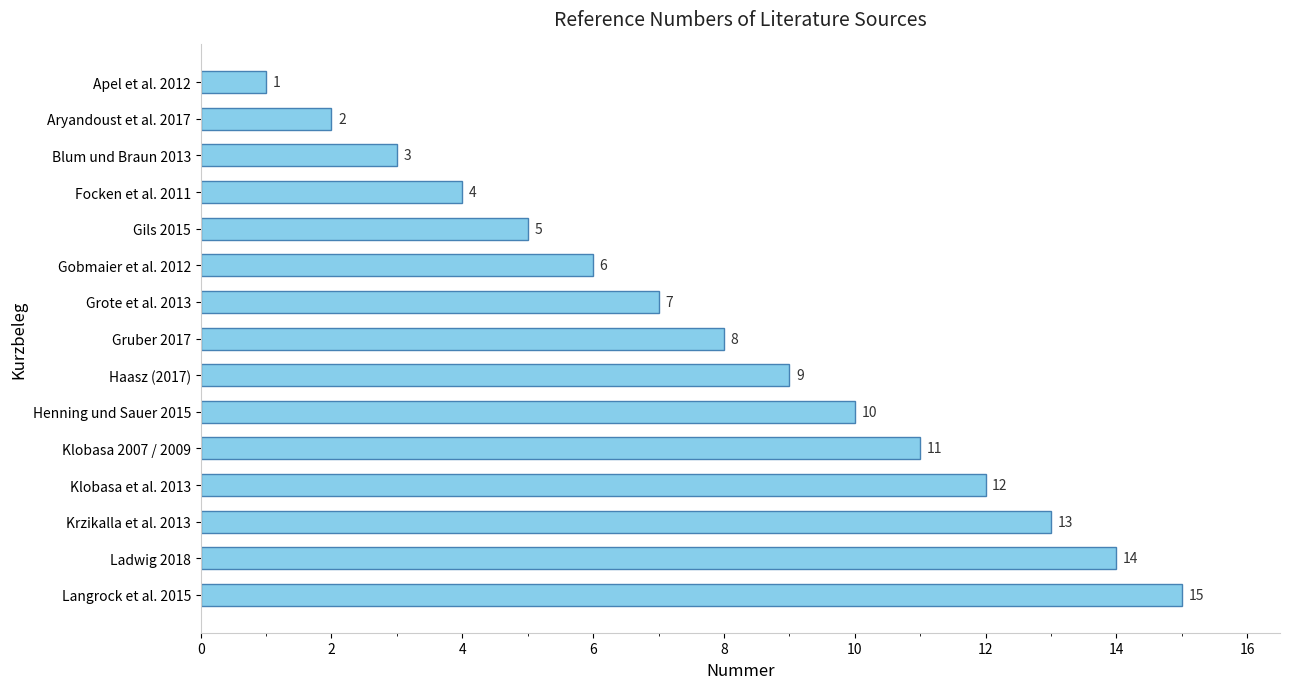

Which label corresponds to the largest value in the chart?

Langrock et al. 2015